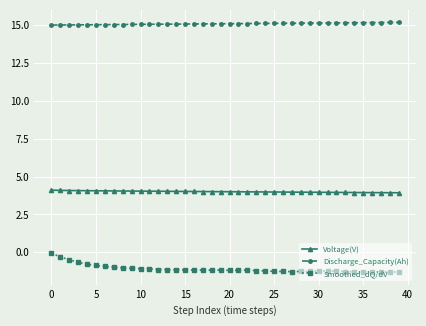

List the series in order of their peak value, highest first.

Discharge_Capacity(Ah), Voltage(V), Smoothed_dQ/dV